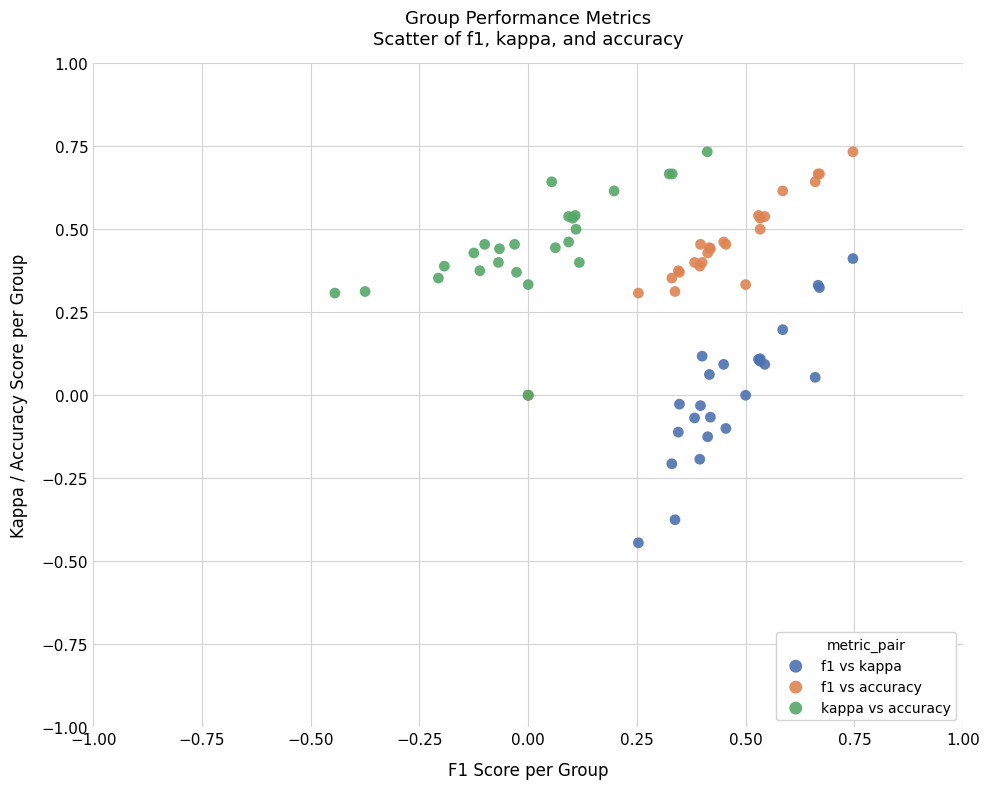

Which series has the widest spread of Y values?

f1 vs kappa